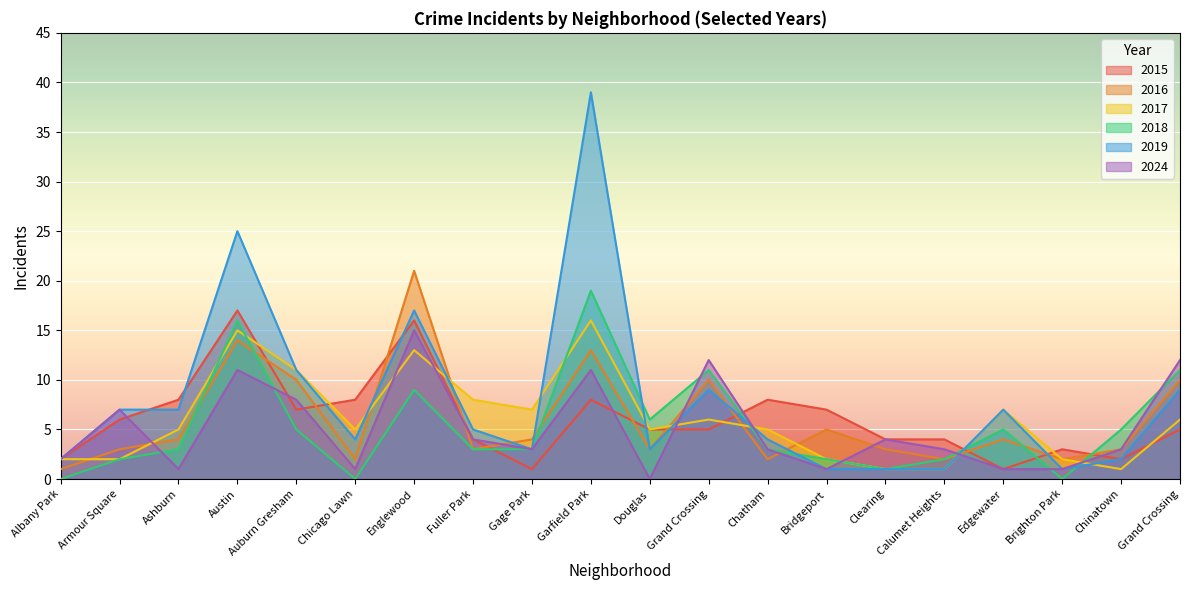

What is the average value of the 2019 series?

8